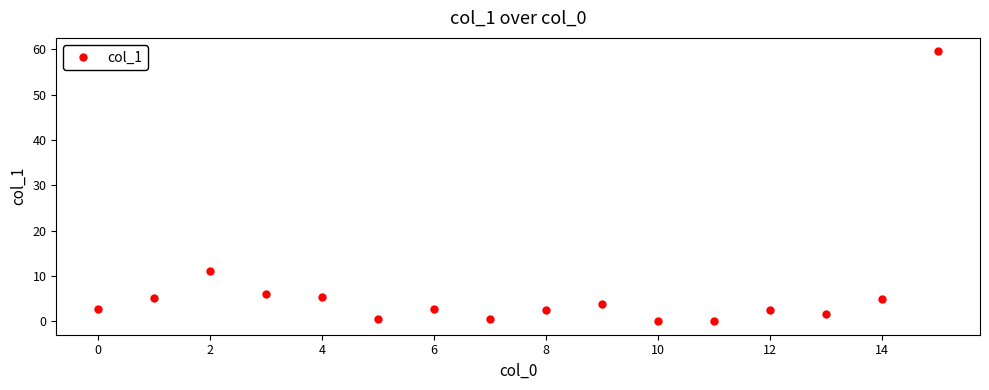

What is the difference between the maximum and minimum values?

59.6